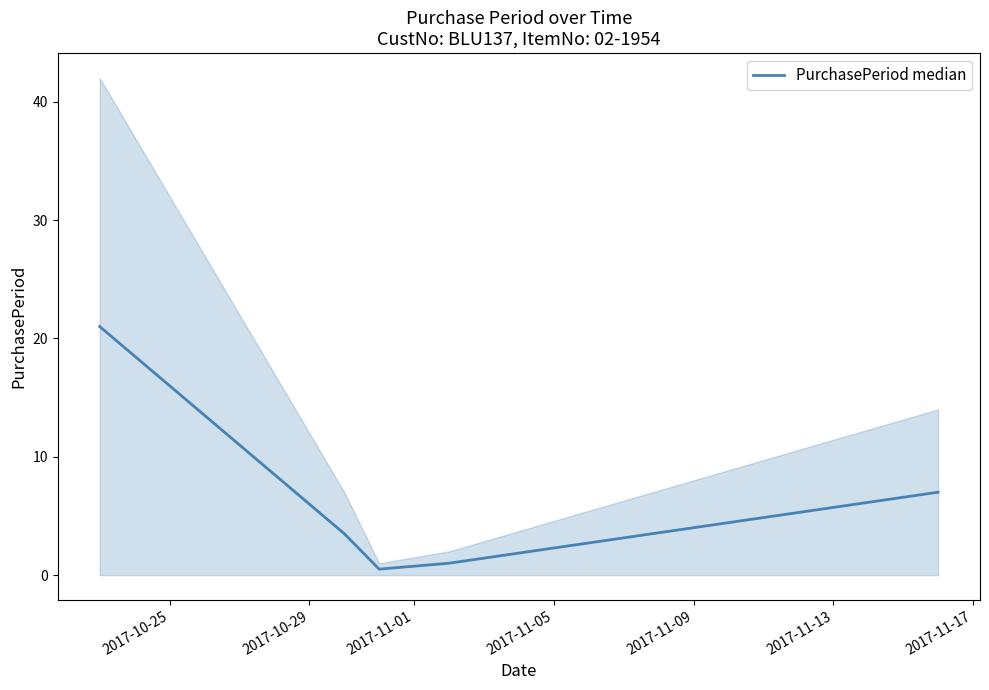

The chart shows a value of 33.5 at 2017-10-25. True or false?

False